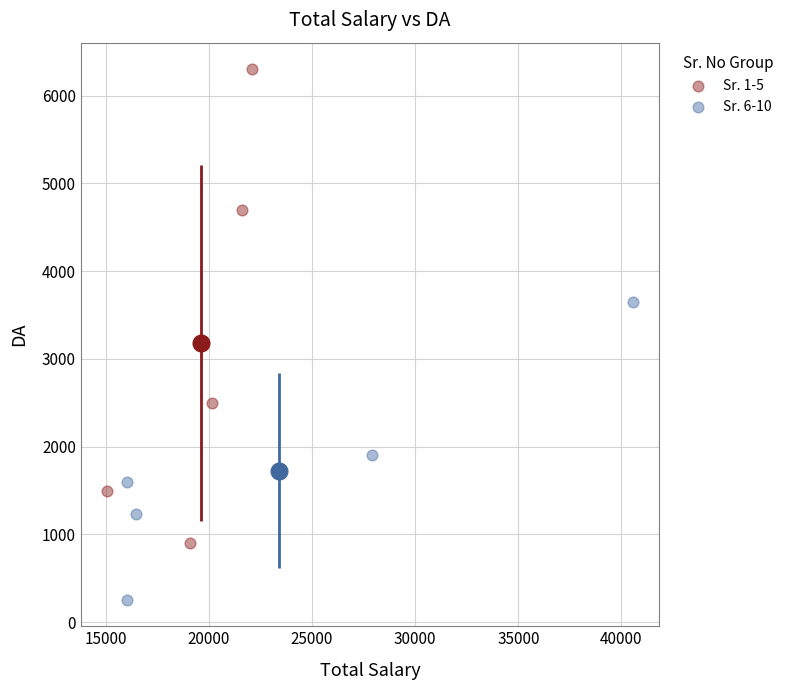

Which series reaches the minimum Y coordinate?

Sr. 6-10